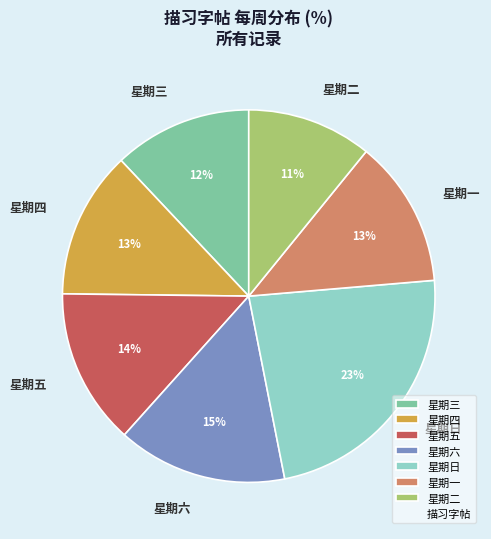

Is there any slice that represents more than half of the pie?

No